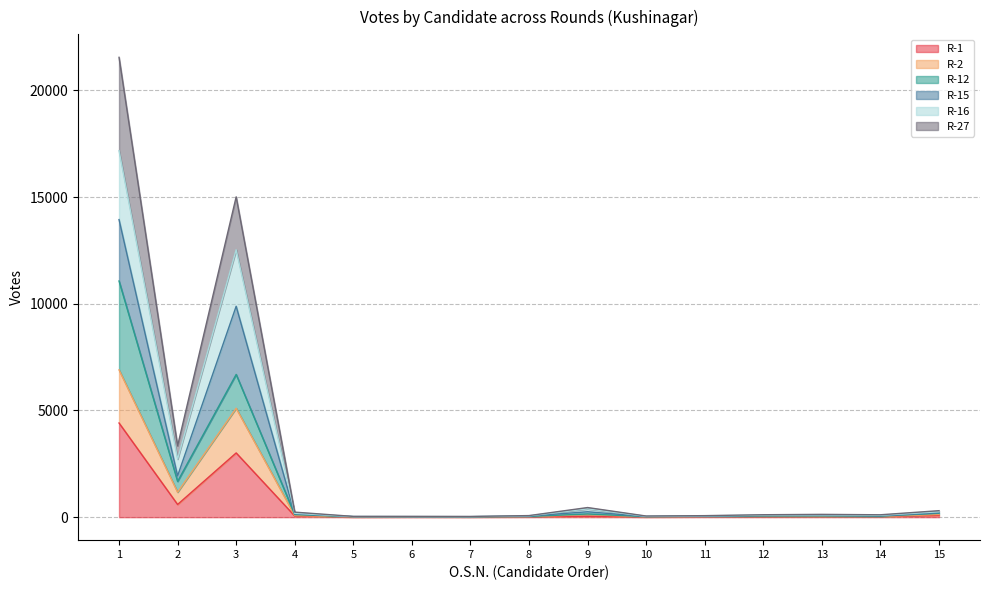

Does the chart have visible grid lines?

Yes